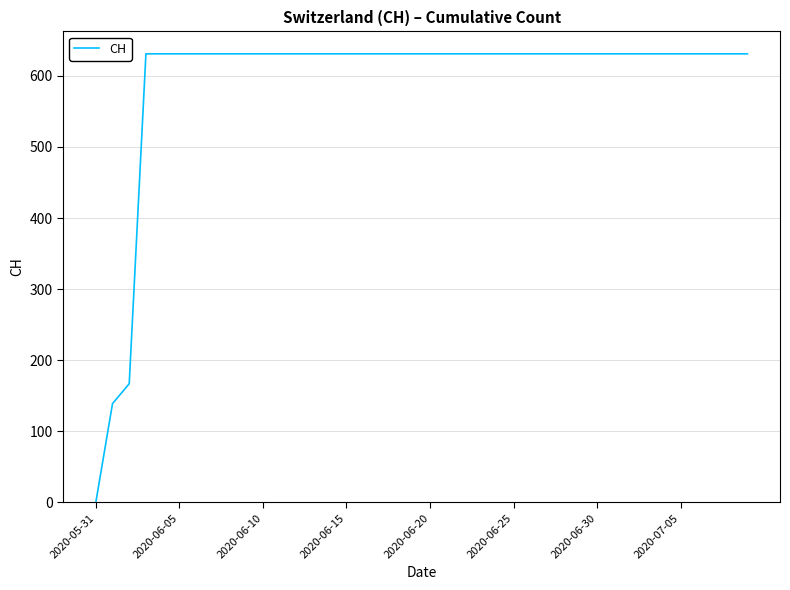

What is the maximum value shown in the chart?

631